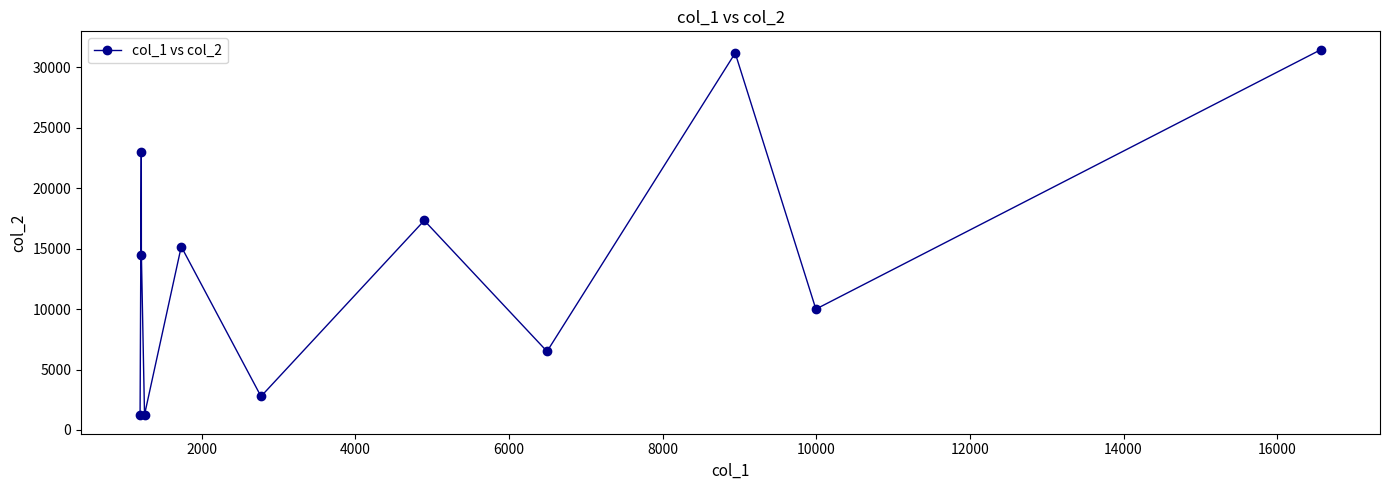

What is the smallest value displayed?

1200